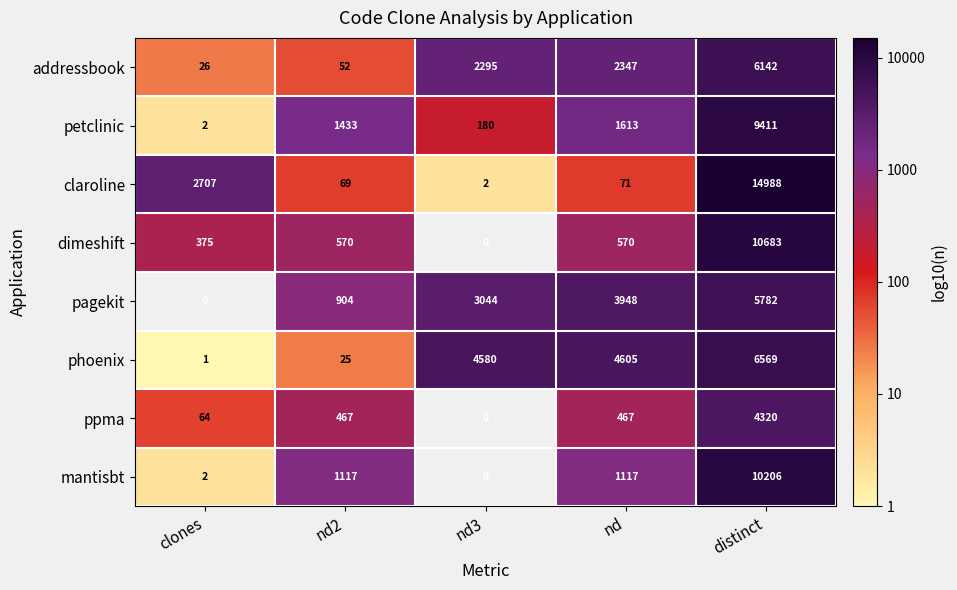

Rank the series at nd from lowest to highest value.

claroline, ppma, dimeshift, mantisbt, petclinic, addressbook, pagekit, phoenix